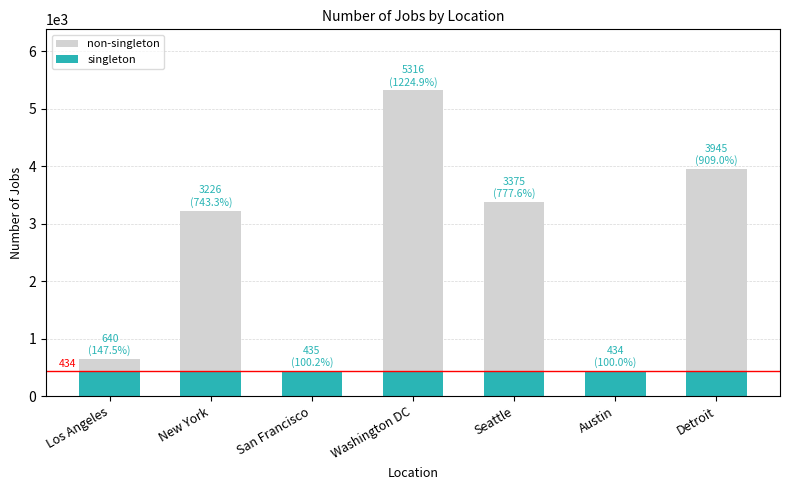

Reading left to right, list all the values displayed in this chart.

non-singleton: 640	3226	435	5316	3375	434	3945
singleton: 434	434	434	434	434	434	434